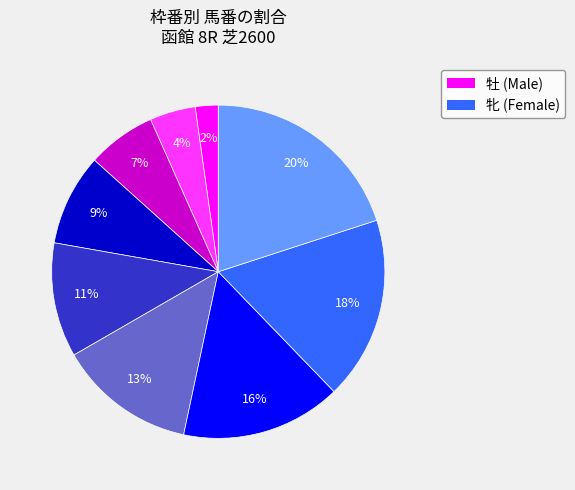

Does any single category account for the majority?

No